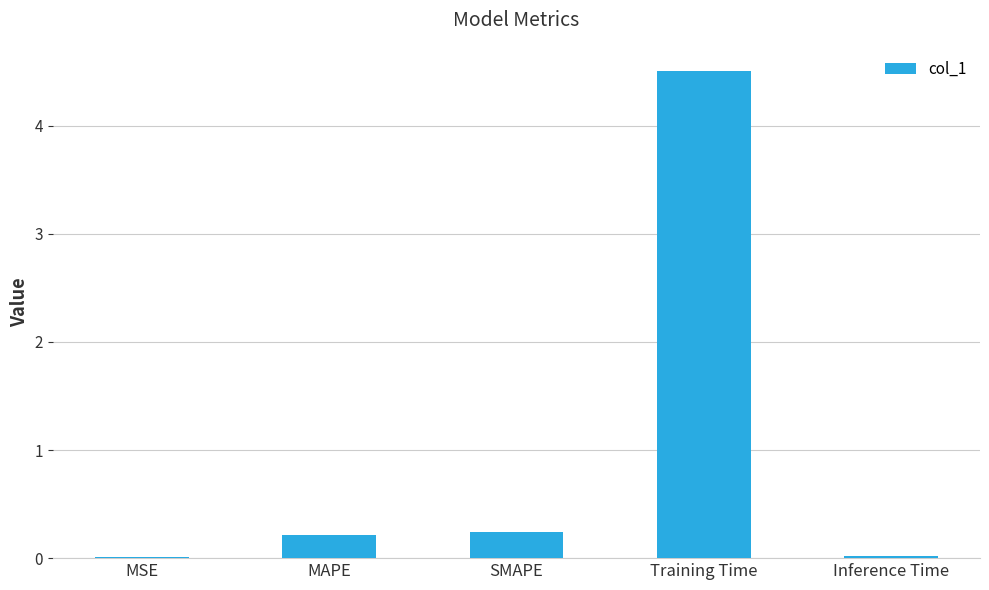

What is the sum of the values at SMAPE and Training Time?

4.7